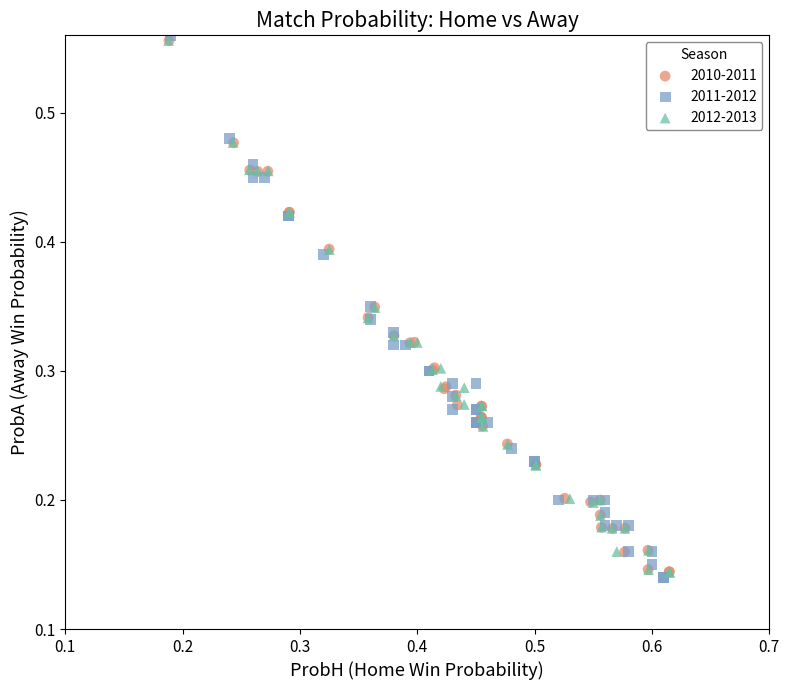

Which series reaches the minimum Y coordinate?

2011-2012